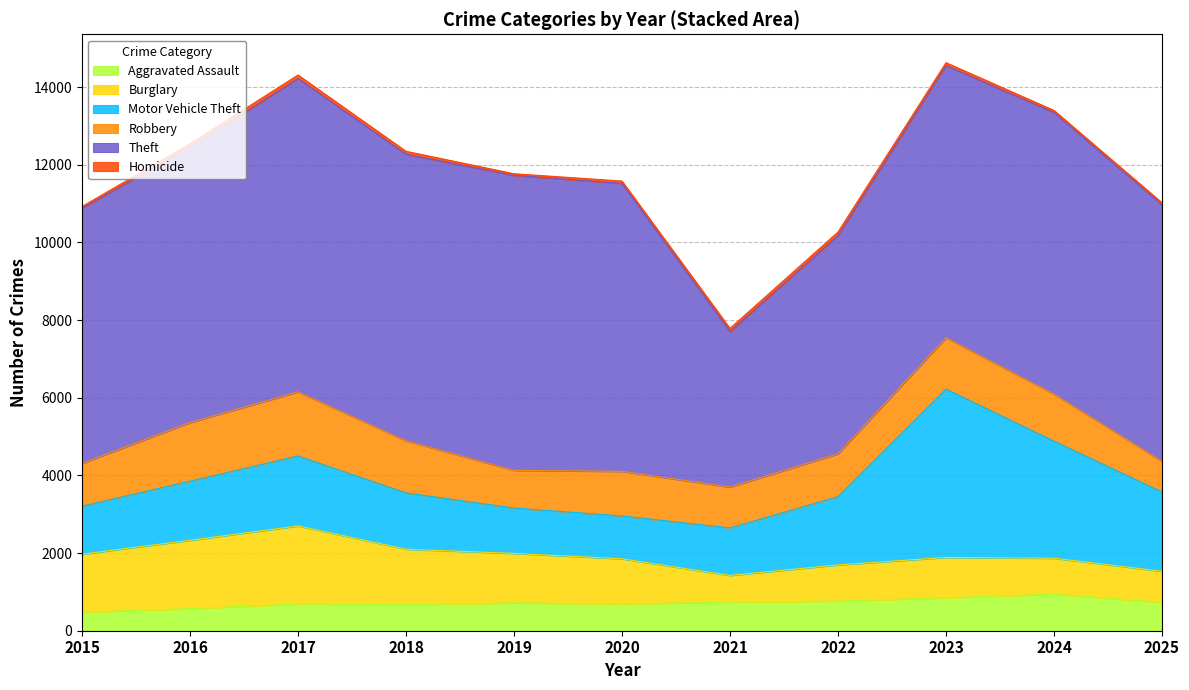

What is the smallest value displayed?

42